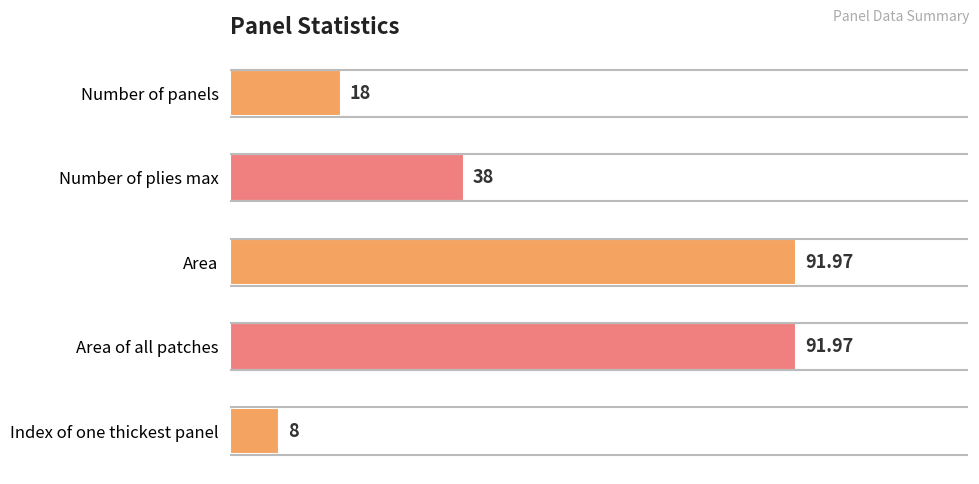

What is the change in value from Number of plies max to Index of one thickest panel?

-30.0